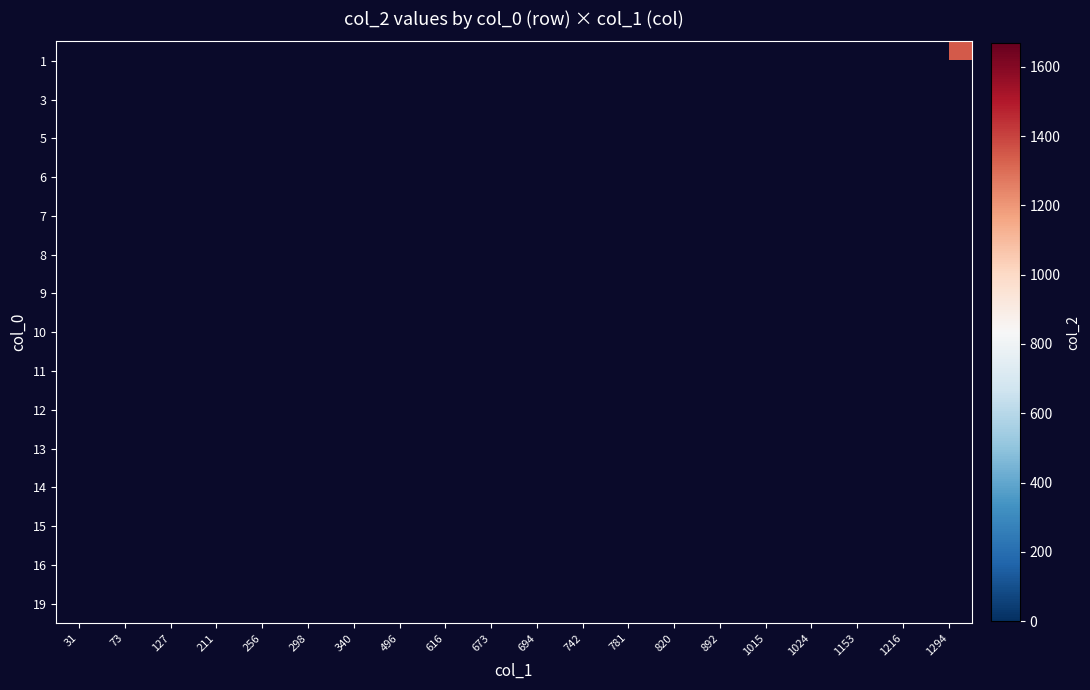

What is the smallest value displayed?

93.0